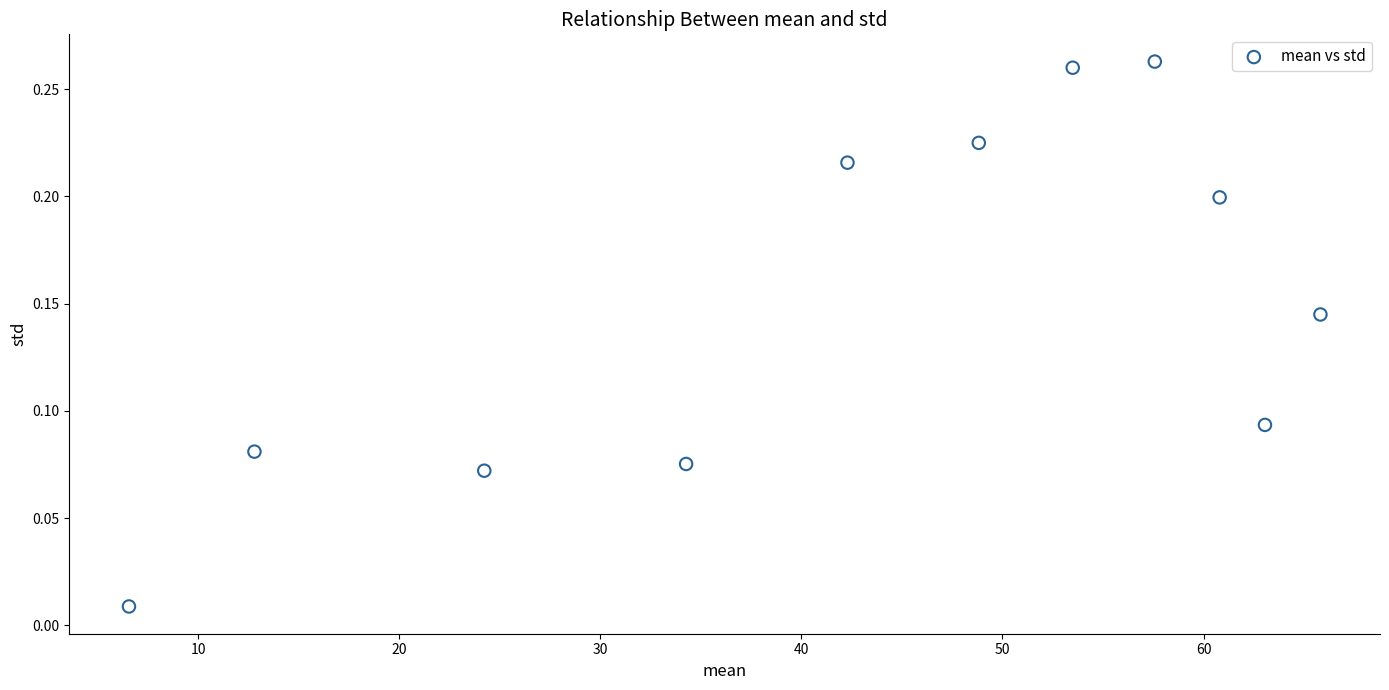

What is the range of X values (max minus min)?

59.2